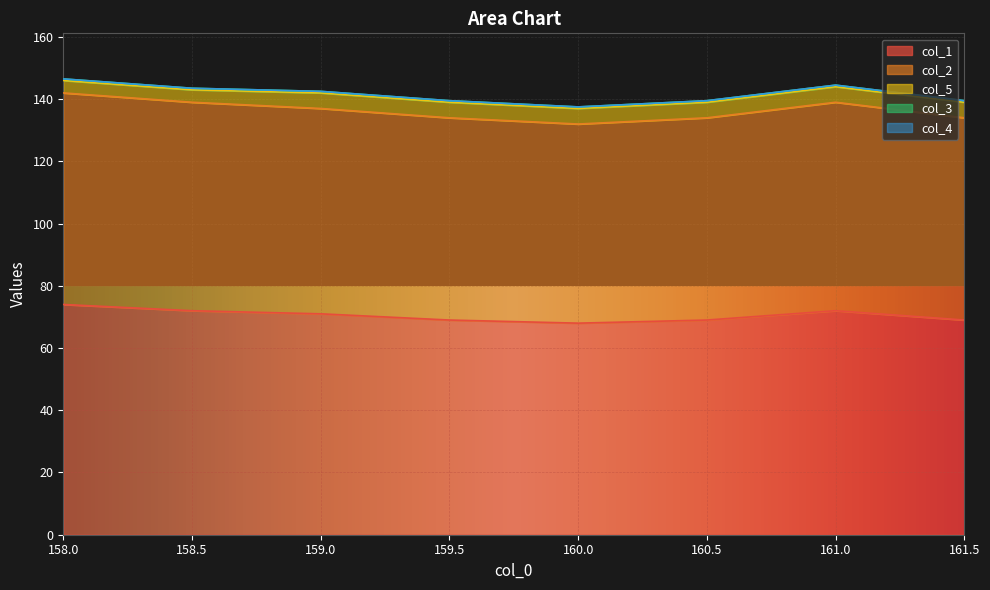

What position from the left is 161.0?

7